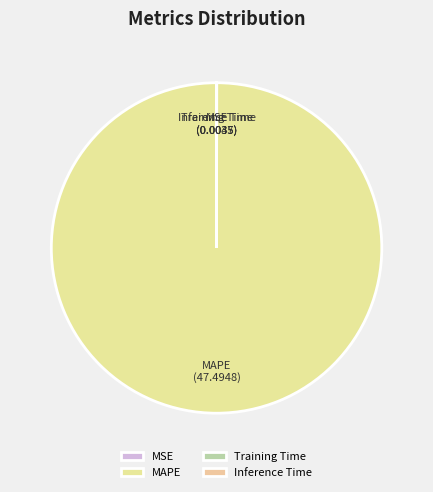

Is there any slice that represents more than half of the pie?

Yes